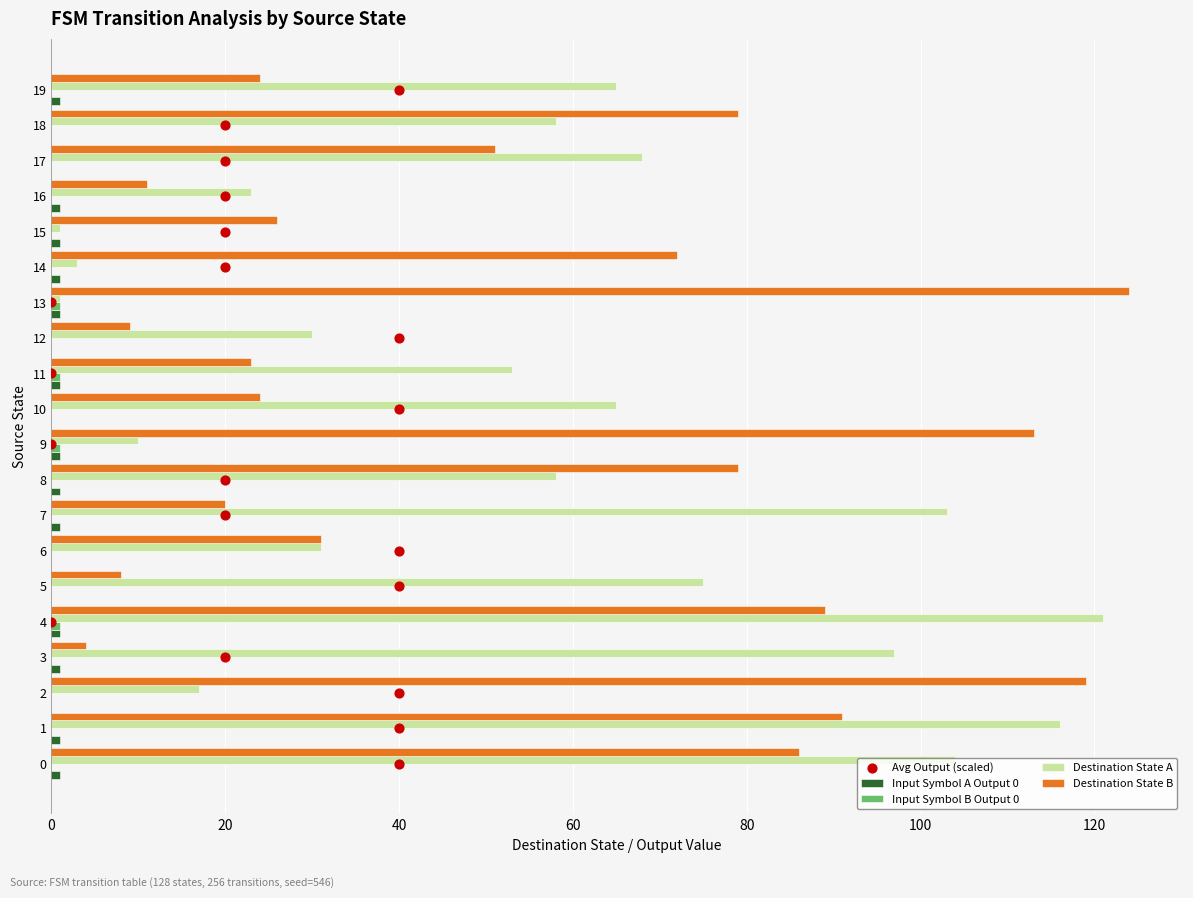

What are all the series names shown in the legend?

Input Symbol A Output 0, Input Symbol B Output 0, Destination State A, Destination State B, Avg Output (scaled)